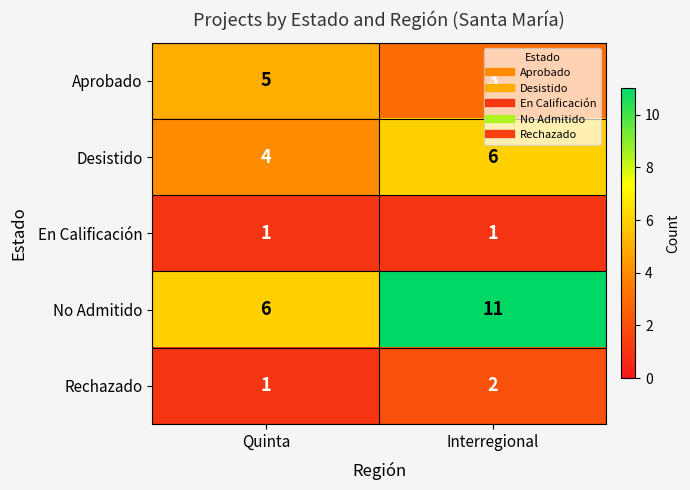

At which label does Desistido reach its minimum?

Quinta